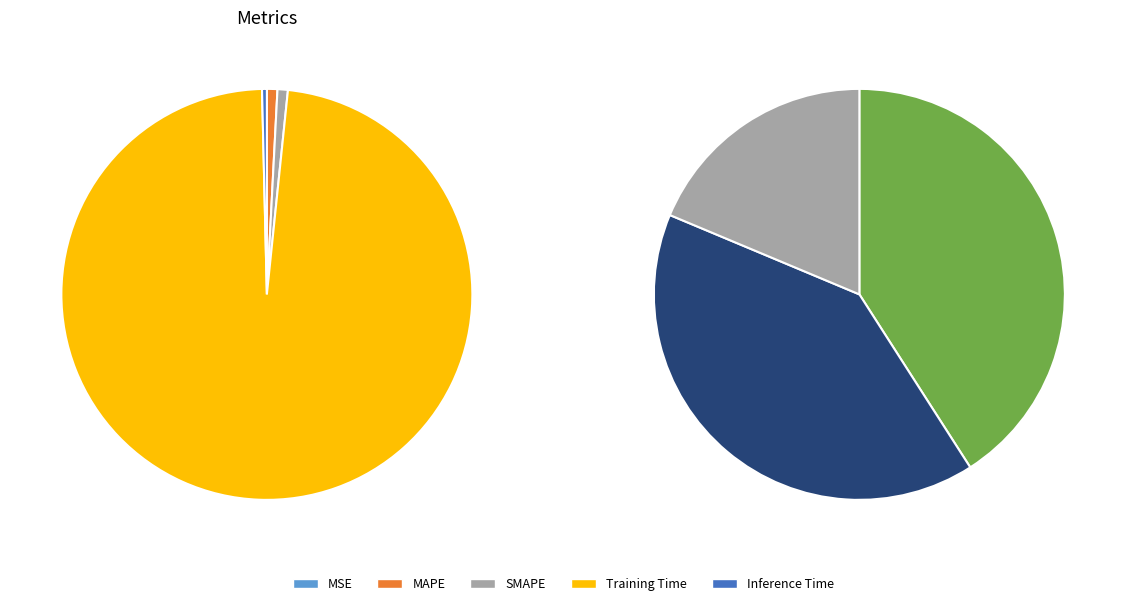

To the nearest percent, what is the difference between the largest and smallest slice percentages?

98%